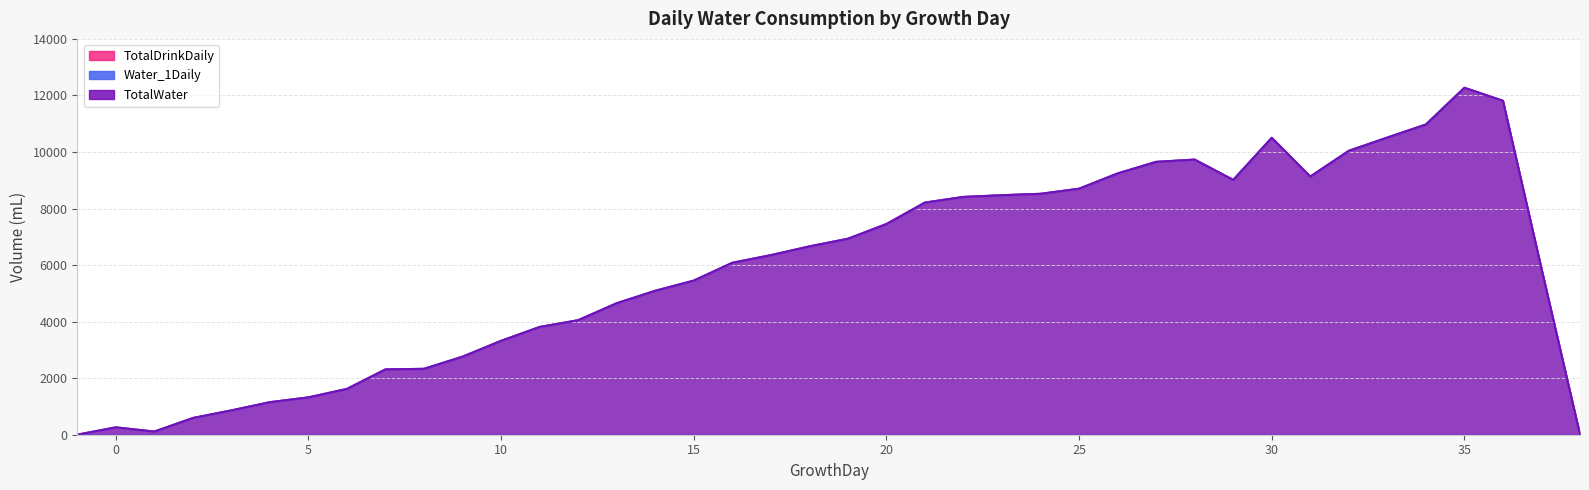

What is the total value across all series at 7?

6930